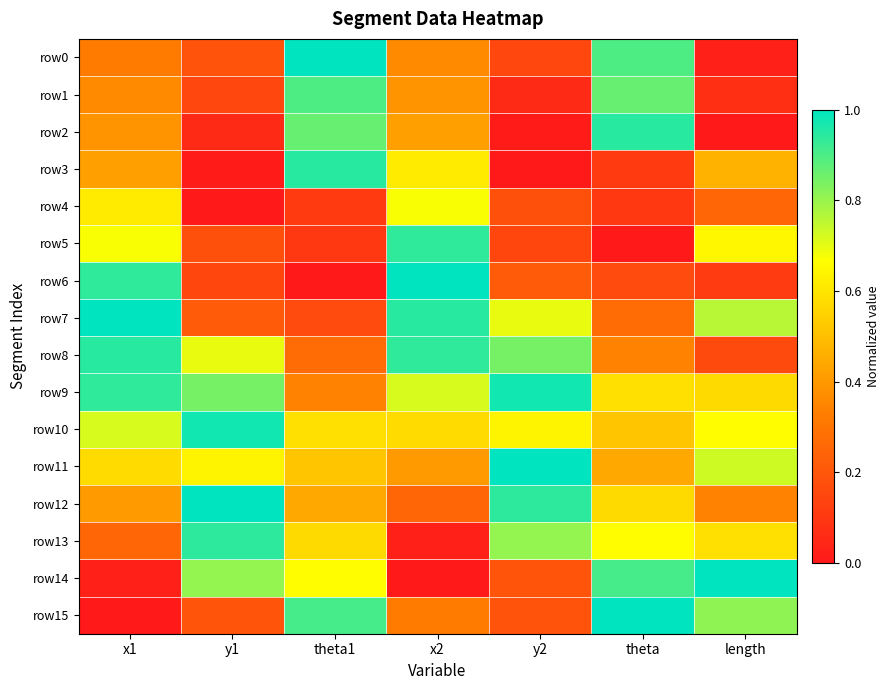

How many data points does each series have?

7